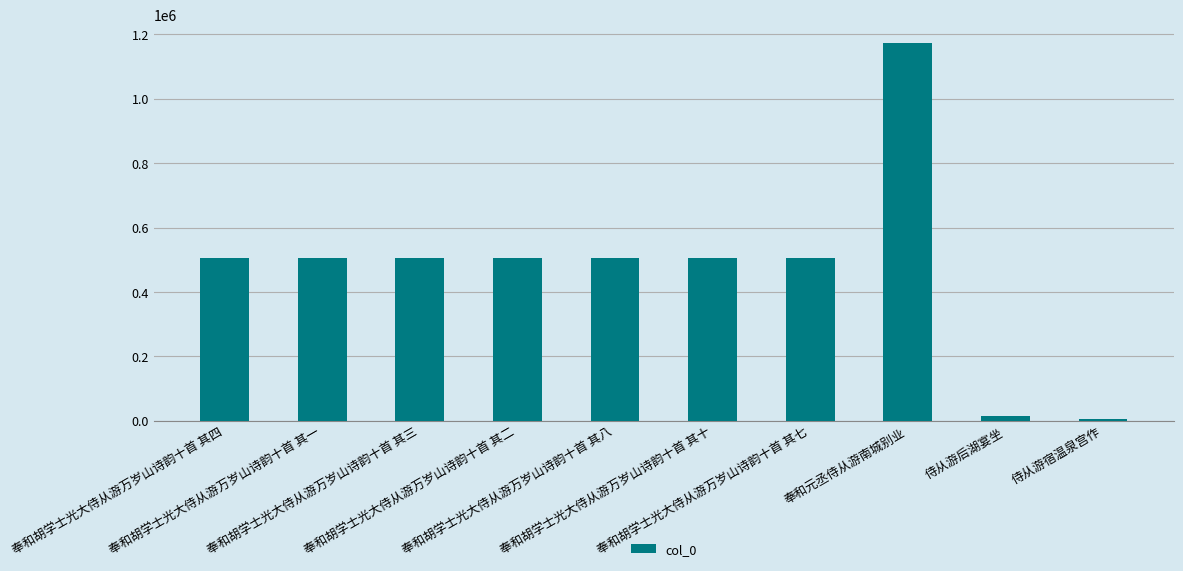

How many series are shown in this chart?

1